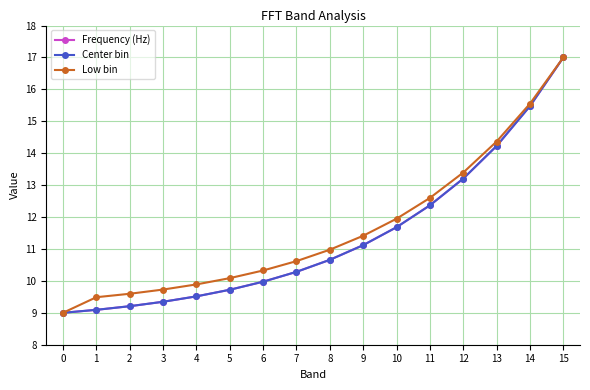

What is the difference between the maximum and minimum values in the Center bin series?

8.0